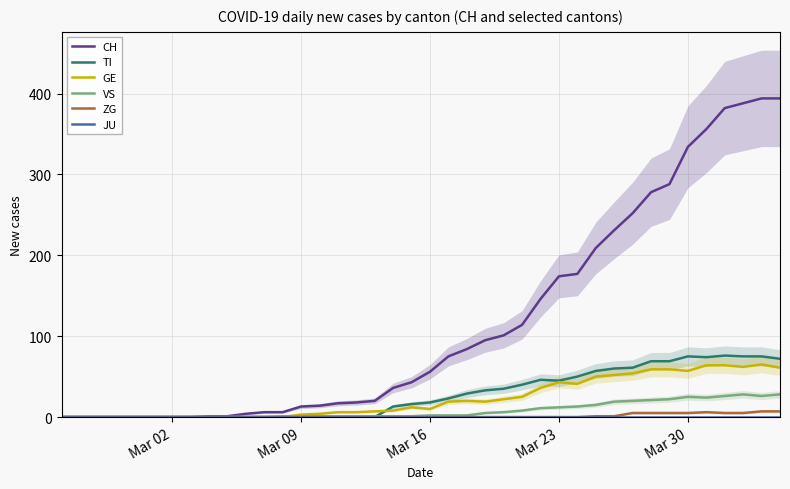

What is the highest value of the TI series?

76